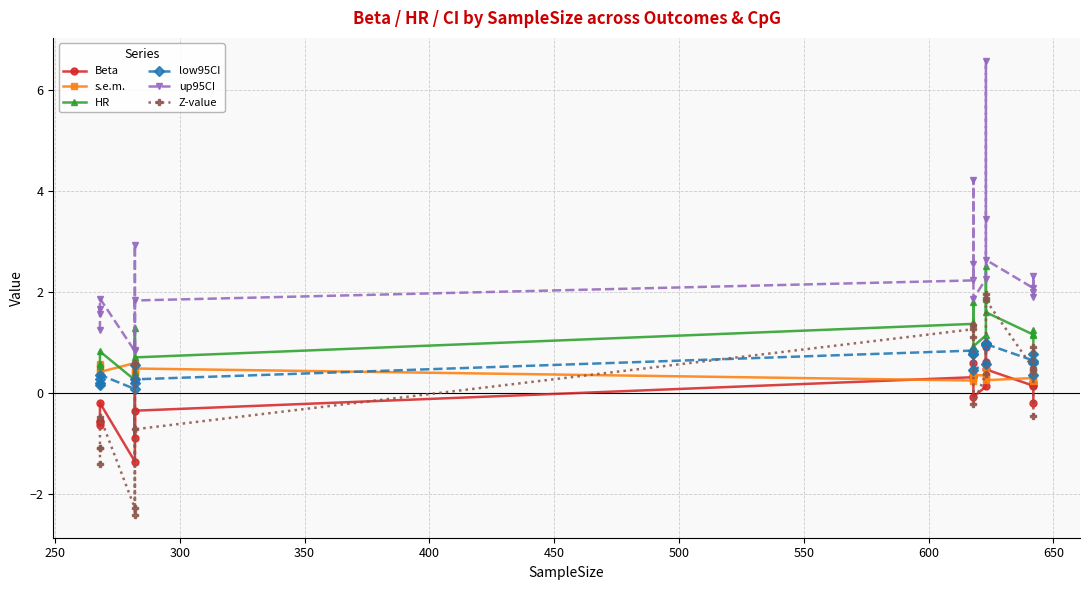

In up95CI, how many points are higher than both neighbors (excluding endpoints)?

6